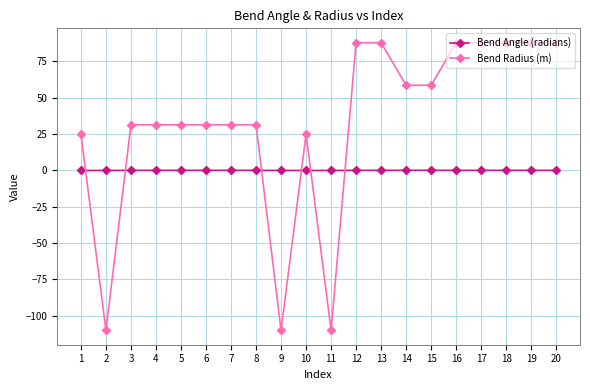

What is the highest value of the Bend Radius (m) series?

87.9